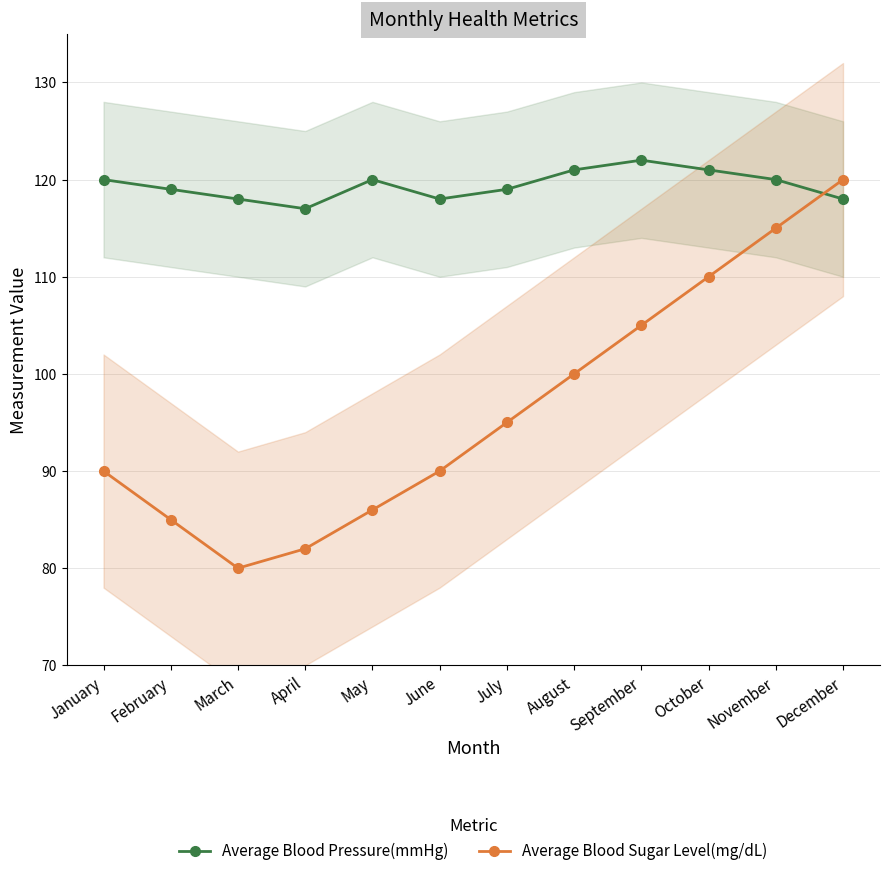

The value of Average Blood Sugar Level(mg/dL) at July is 95. True or false?

True